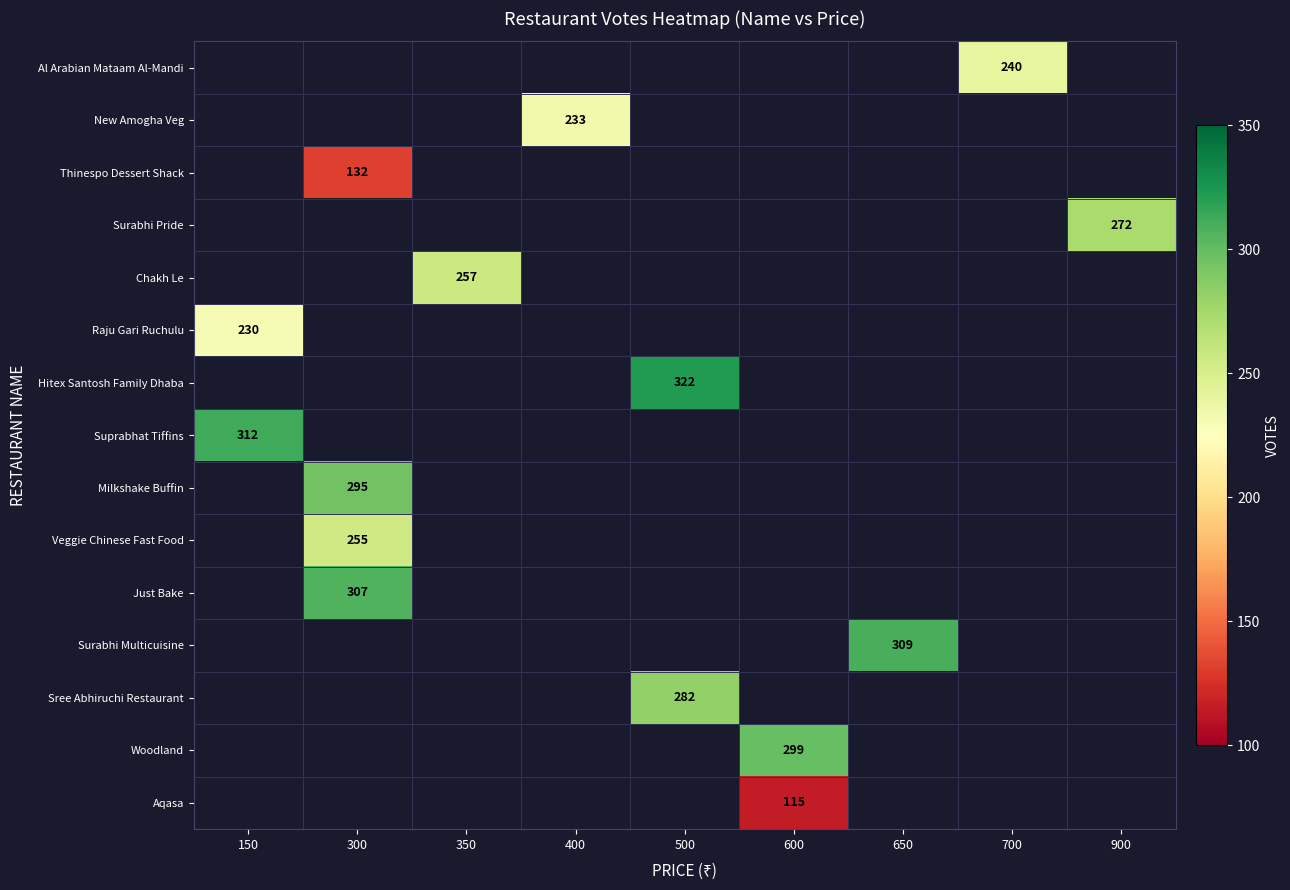

The Woodland series shows 299 at 600. True or false?

True